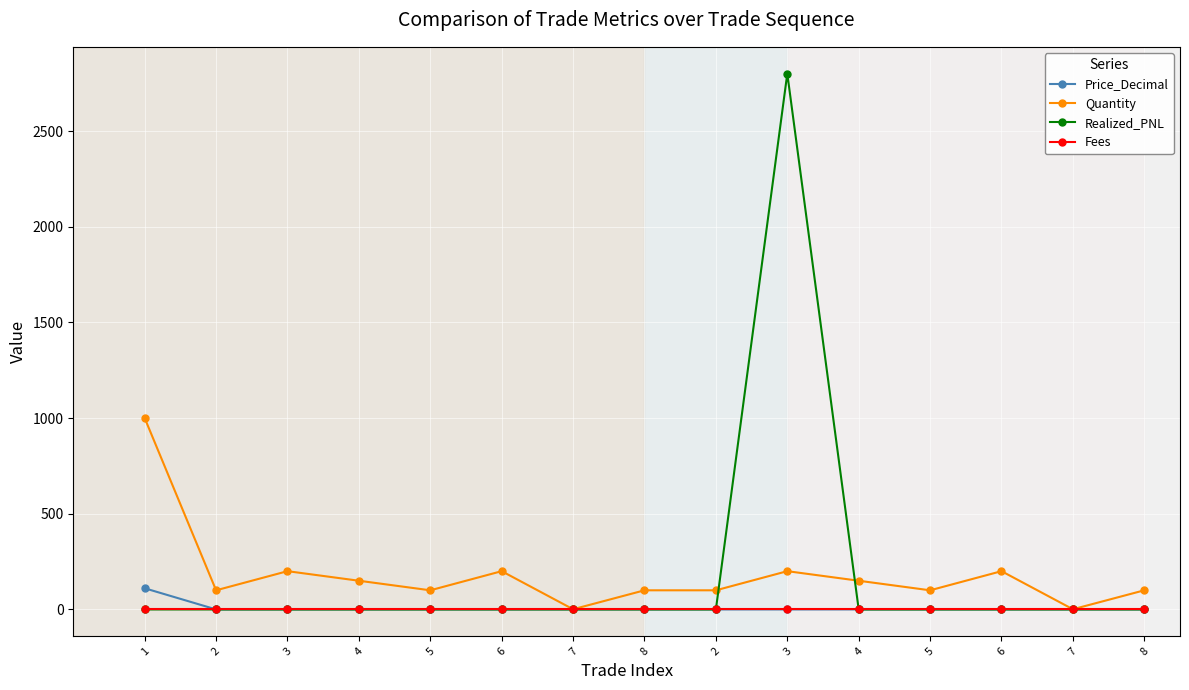

Reading right to left, extract all data points from this chart.

Price_Decimal: 8=0.0	7=0.2	6=0.0	5=0.0	4=0.1	3=0.0	2=0.0	8=0.0	7=0.2	6=0.0	5=0.0	4=0.1	3=0.0	2=0.1	1=110.6
Quantity: 8=100.0	7=1.0	6=200.0	5=100.0	4=150.0	3=200.0	2=100.0	8=100.0	7=1.0	6=200.0	5=100.0	4=150.0	3=200.0	2=100.0	1=1000.0
Realized_PNL: 8=0.0	7=0.0	6=0.0	5=0.0	4=0.0	3=2800.0	2=0.0	8=0.0	7=0.0	6=0.0	5=0.0	4=0.0	3=0.0	2=0.0	1=0.0
Fees: 8=0.0	7=0.0	6=0.0	5=0.0	4=0.0	3=0.0	2=0.0	8=0.0	7=0.0	6=0.0	5=0.0	4=0.0	3=0.0	2=0.0	1=0.0